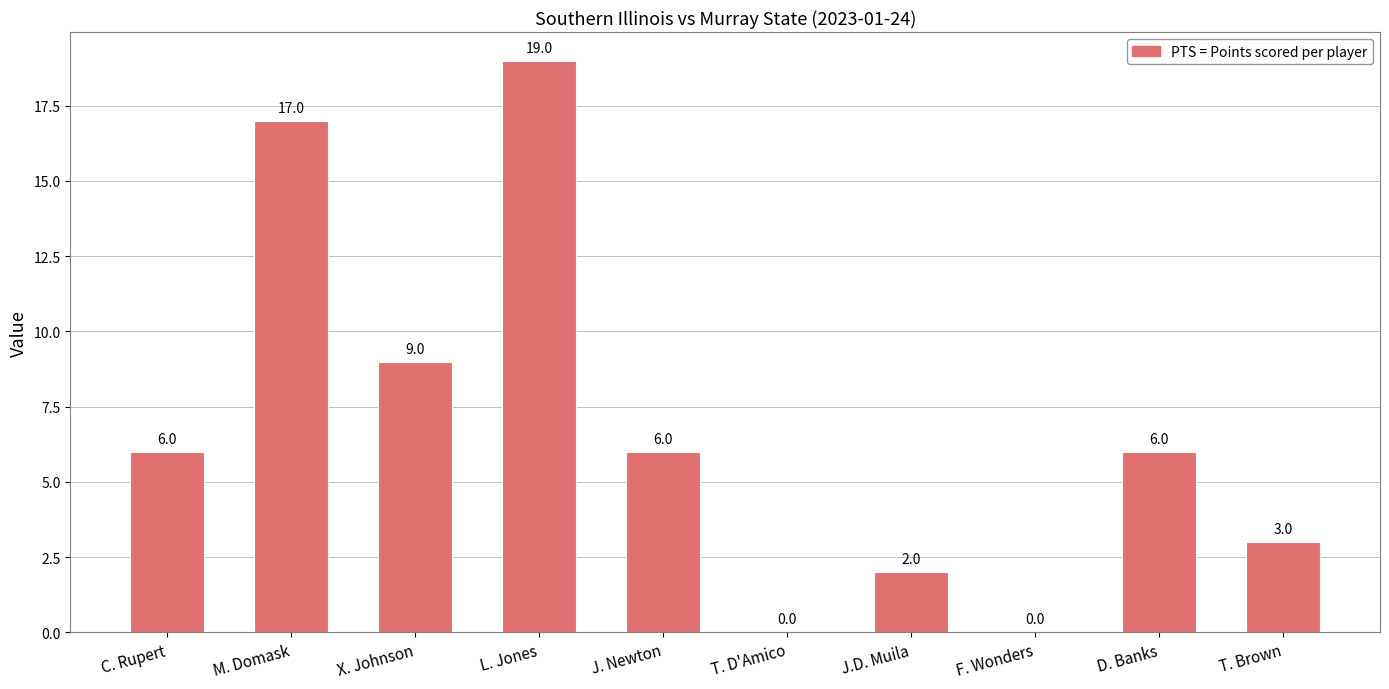

Reading left to right, extract all data points from this chart.

6	17	9	19	6	0	2	0	6	3